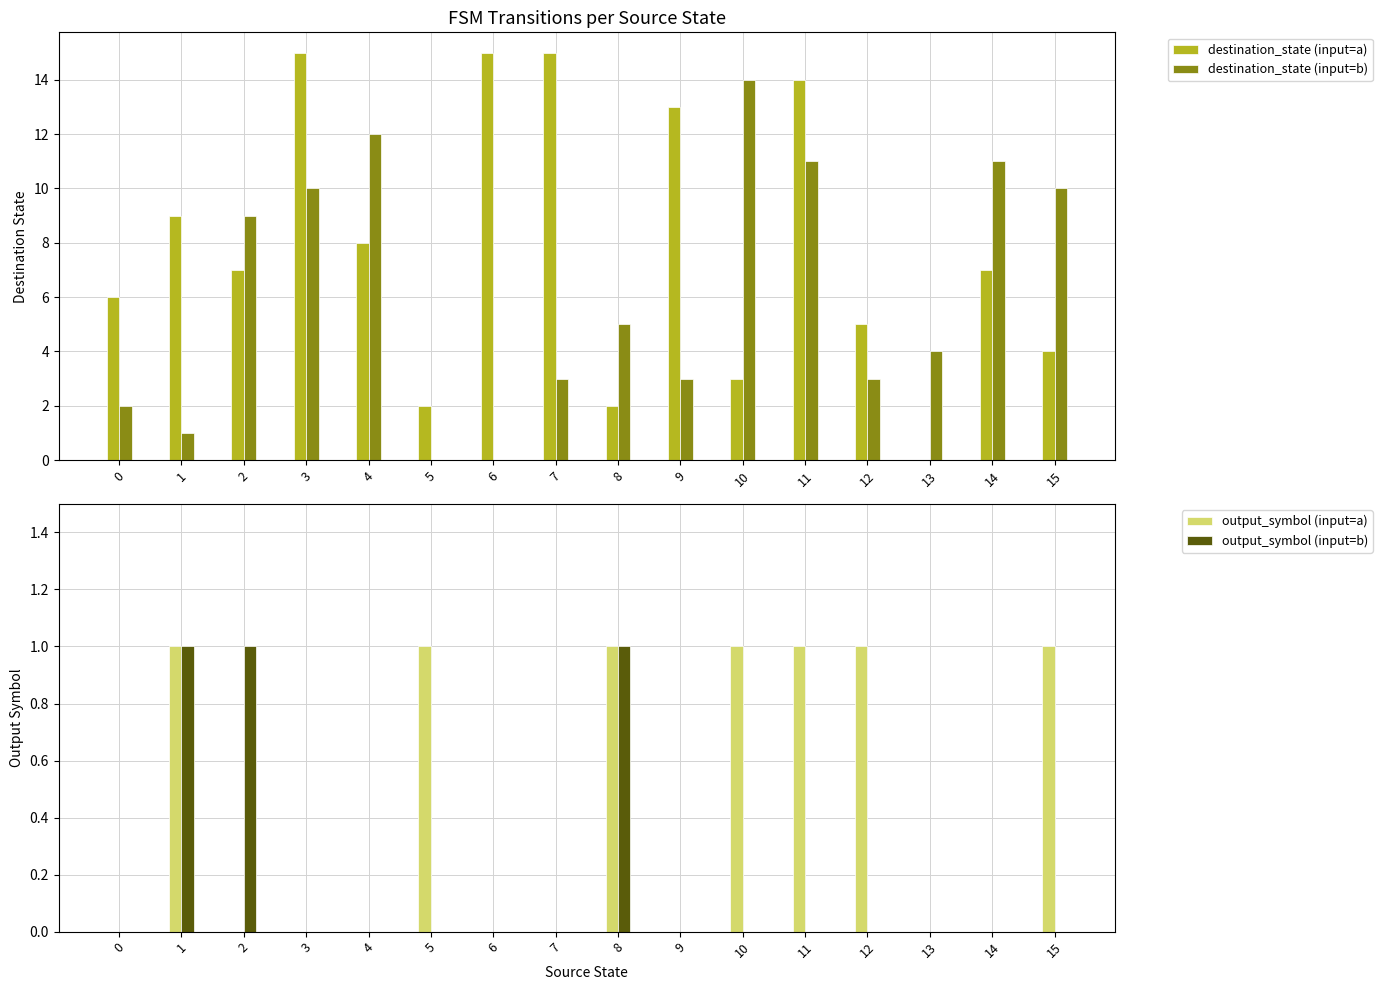

What is the difference between the second highest and second lowest values in the output_symbol (input=a) series?

1